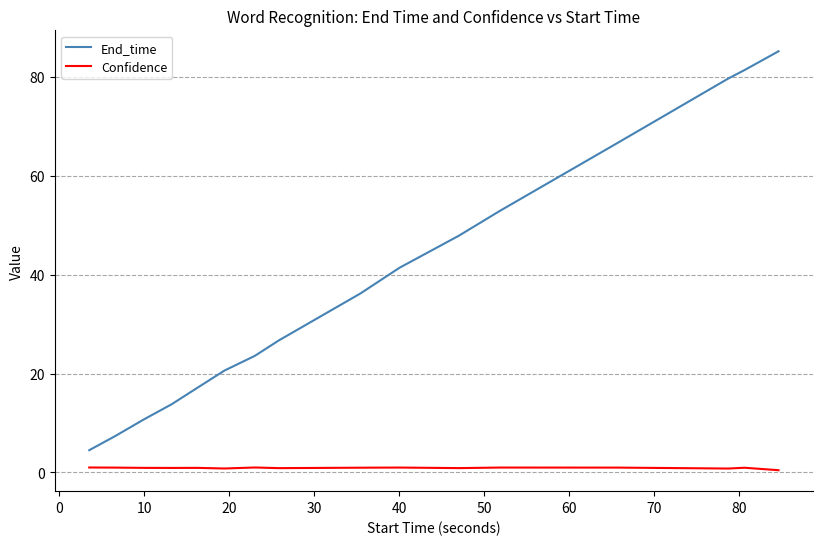

Which series has the widest spread of values?

End_time